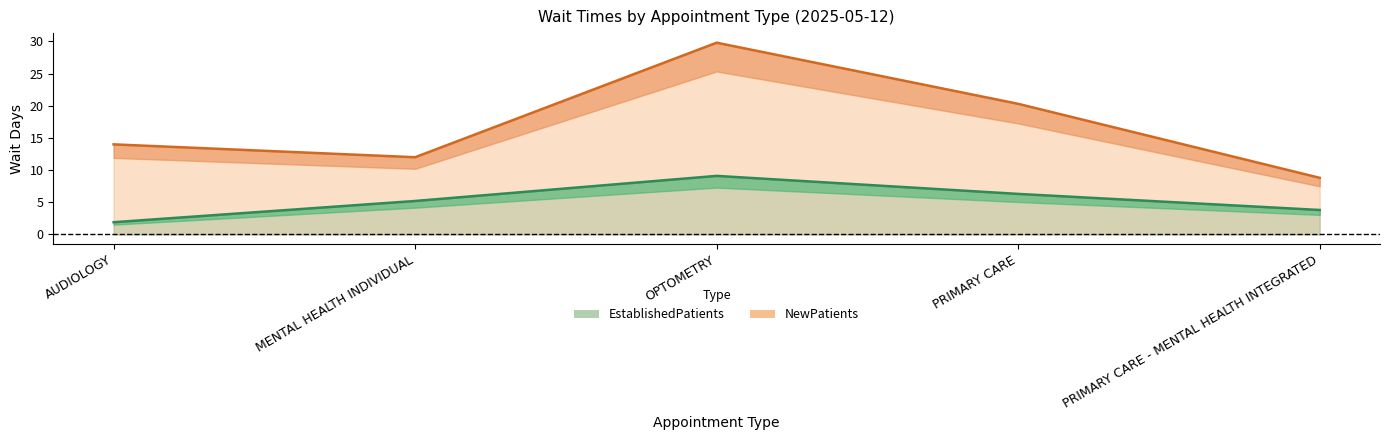

What is the difference between the highest and lowest values at PRIMARY CARE?

14.0